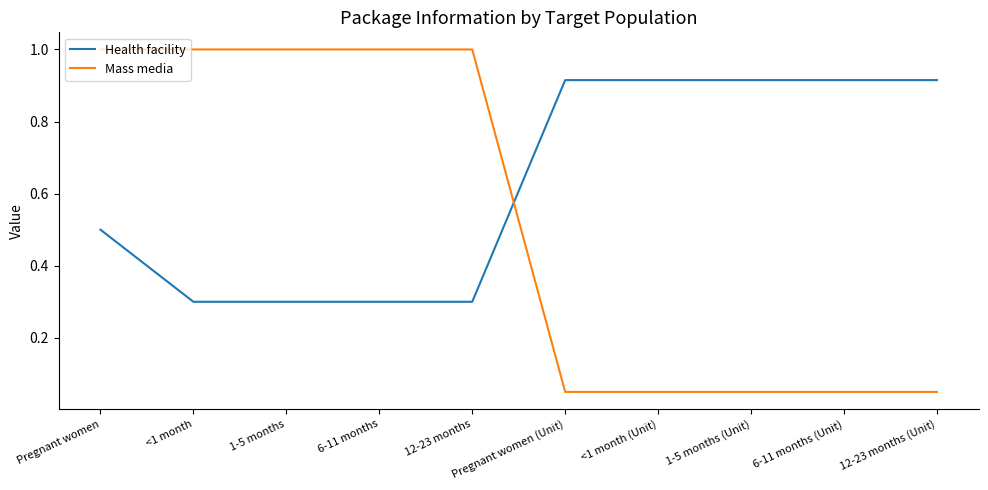

How many distinct data groups are displayed?

2